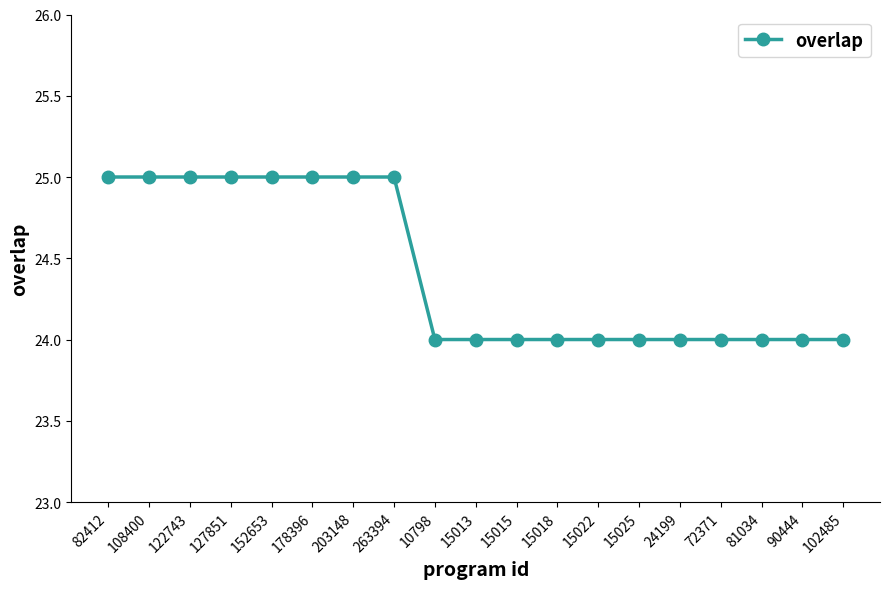

Does the chart display data point markers on the line(s)?

Yes